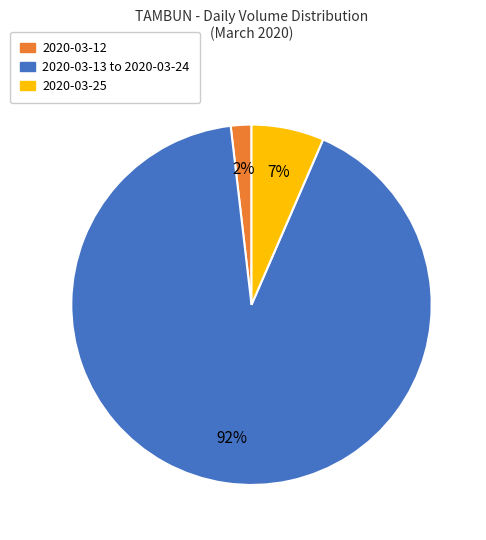

Which slice represents more than half of the pie?

2020-03-13 to 2020-03-24